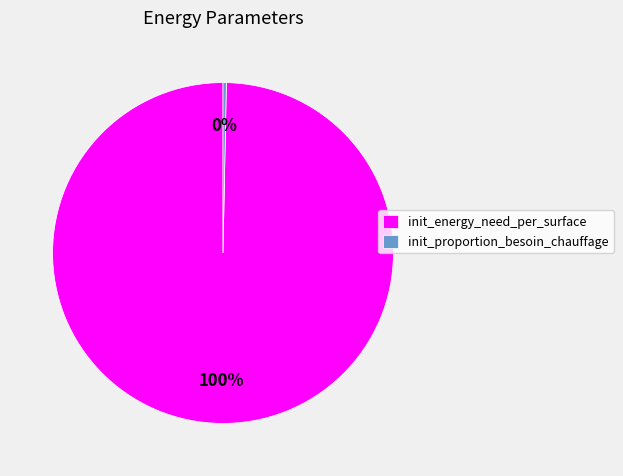

Do init_proportion_besoin_chauffage and init_energy_need_per_surface together represent more than half of the pie?

Yes